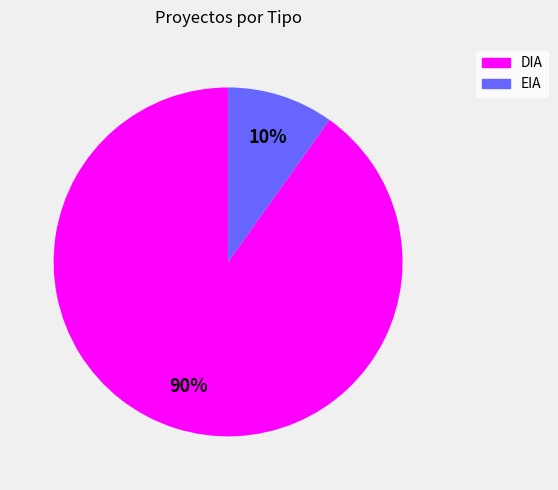

To the nearest percent, what is the difference between the largest and smallest slice percentages?

80%